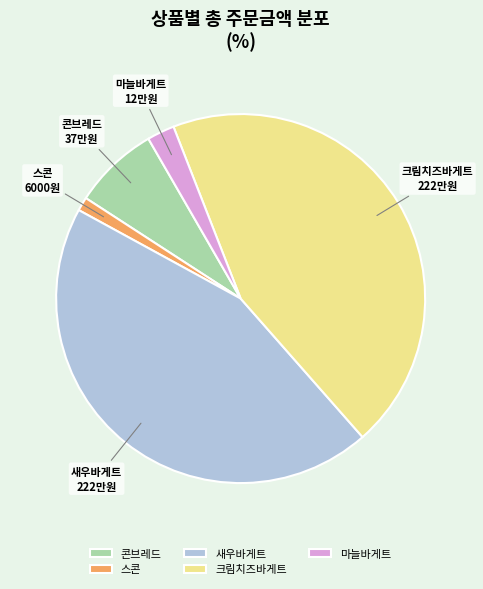

What is the ratio of the value at 크림치즈바게트 to the value at 스콘?

37.0